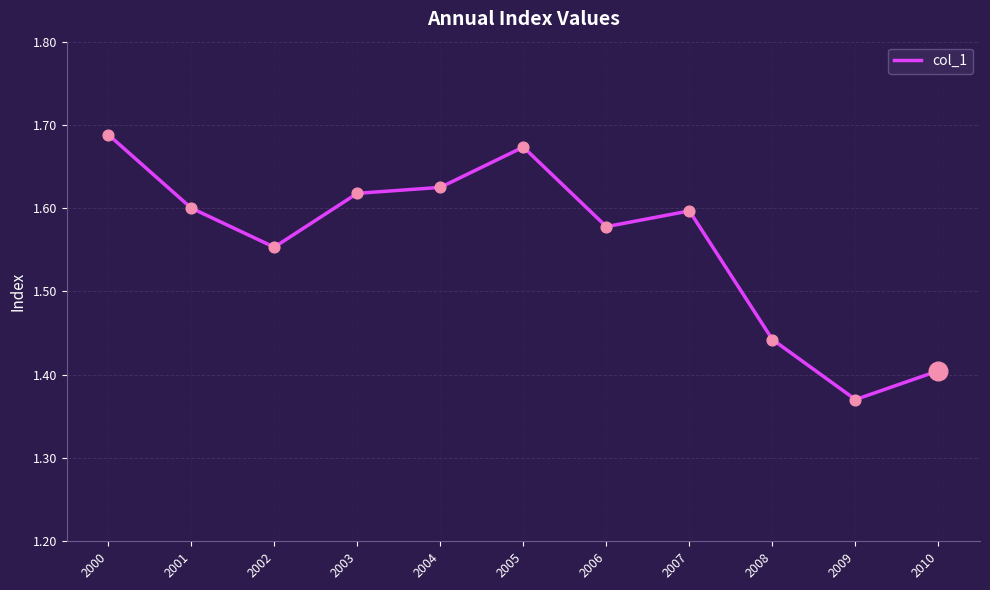

What is the change in value from 2000 to 2006?

-0.1